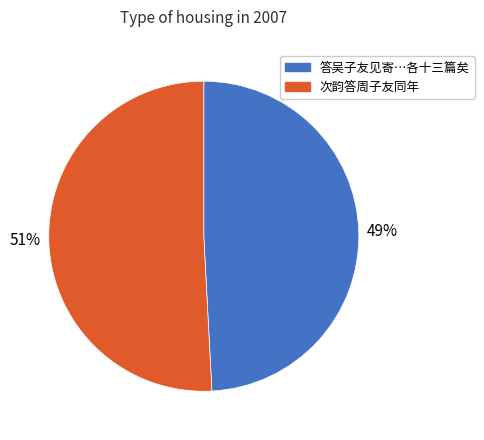

To the nearest percent, what percentage of the pie is 次韵答周子友同年?

51%